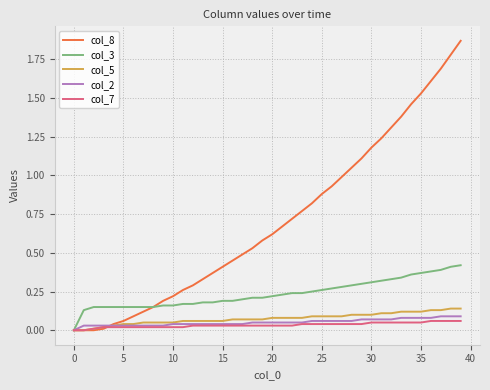

Which series has the largest total across all categories?

col_8